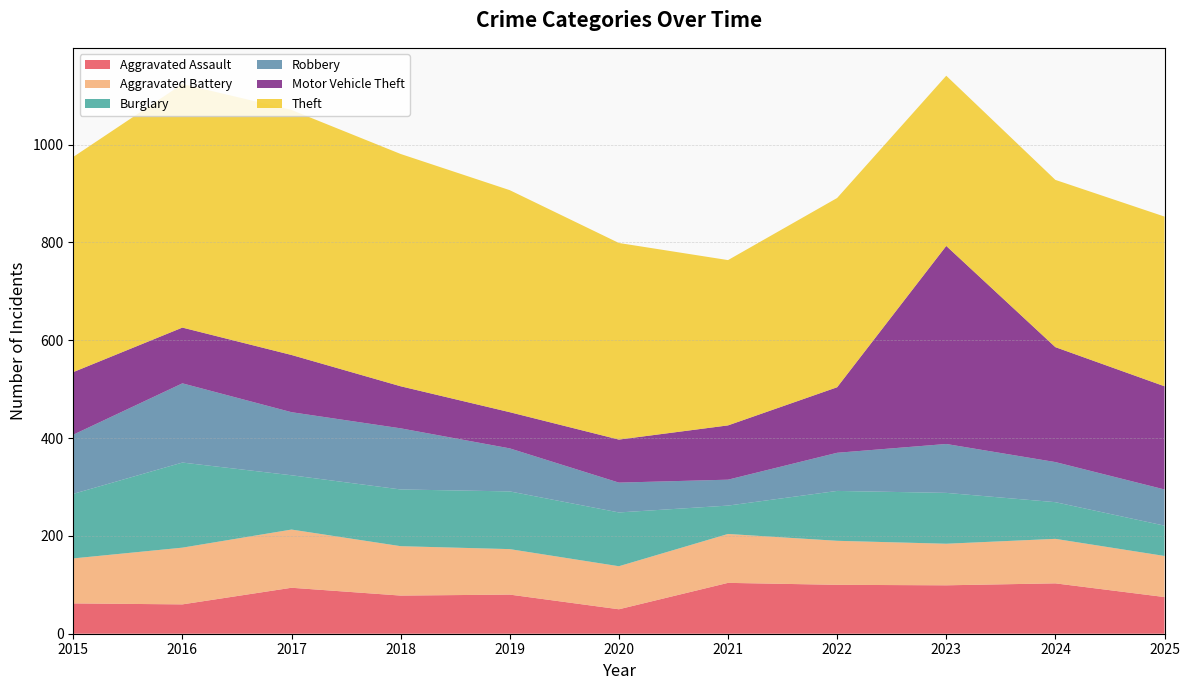

Reading left to right, list all the values displayed in this chart.

Aggravated Assault: 62	60	94	78	80	50	104	100	99	103	75
Aggravated Battery: 92	116	119	101	93	88	100	90	85	91	84
Burglary: 132	174	111	116	118	110	58	102	104	75	62
Robbery: 121	162	129	125	88	61	53	78	100	82	74
Motor Vehicle Theft: 128	114	117	86	74	88	111	134	405	235	211
Theft: 440	498	501	475	454	402	338	387	348	342	347